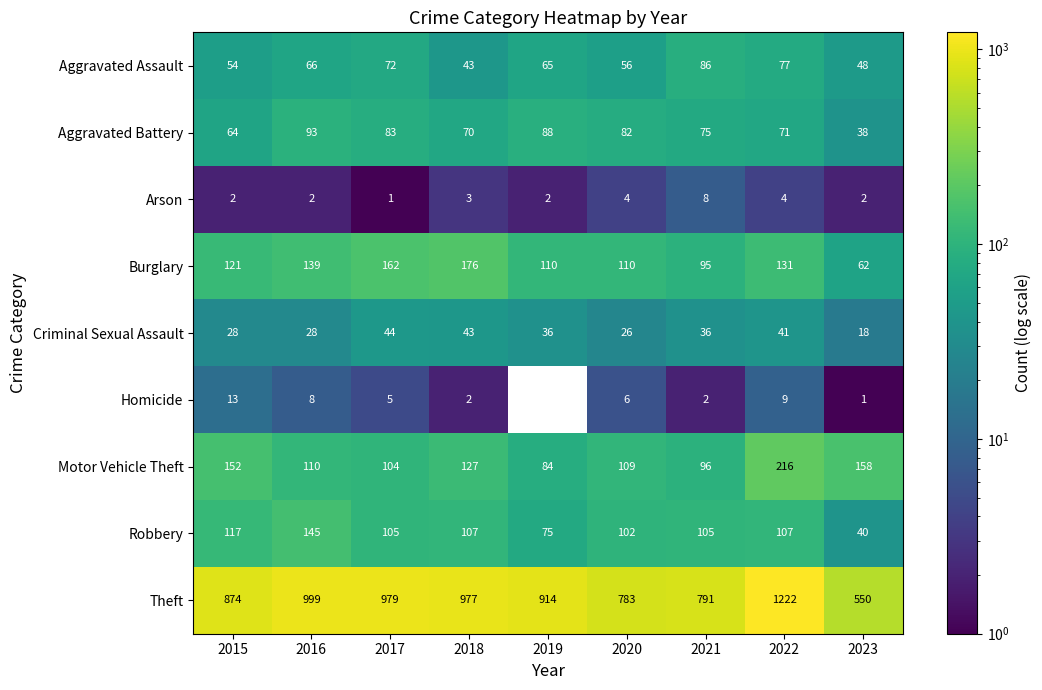

What is the total value across all series at 2016?

1590